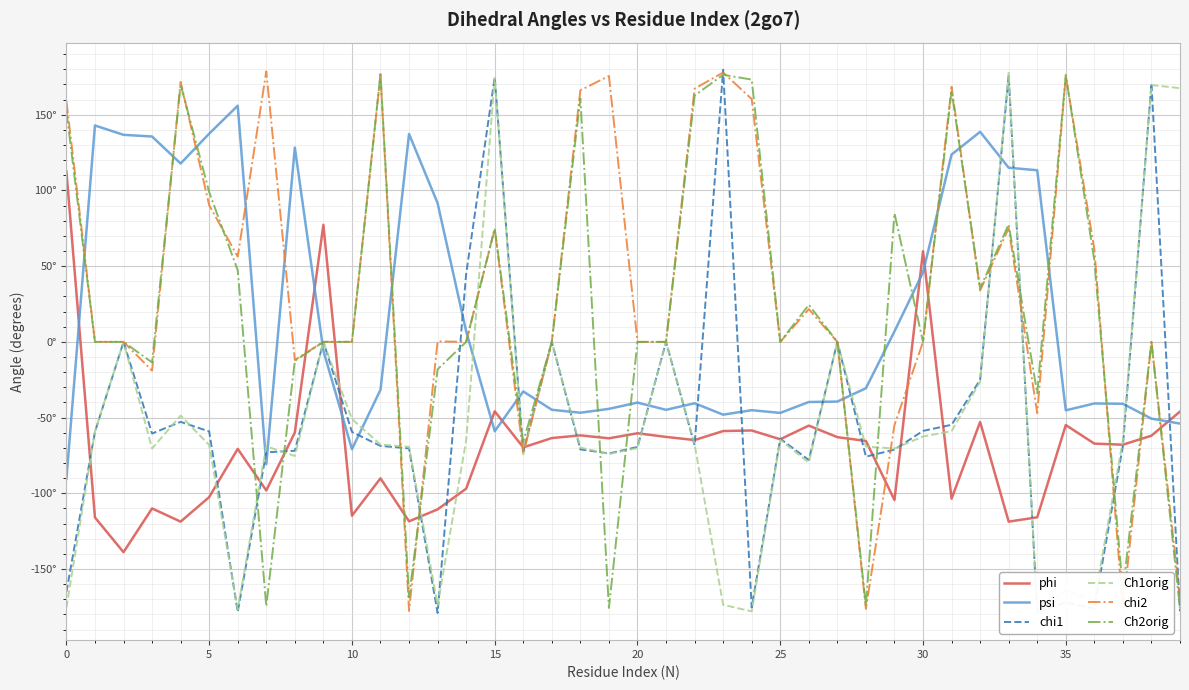

What is the sum of the Ch2orig values at 10 and 22?

162.7